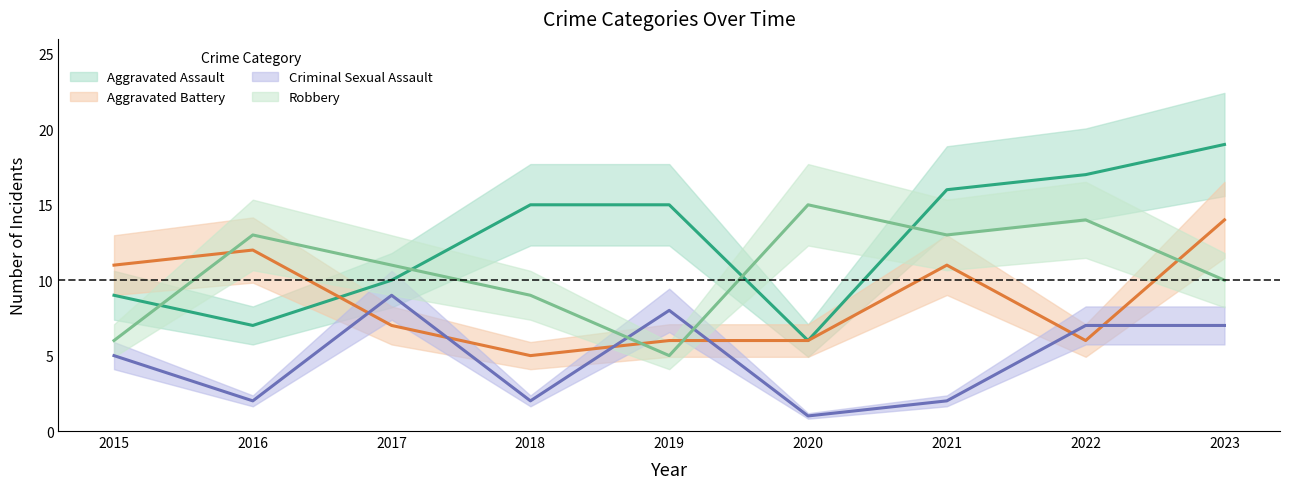

At which label is Criminal Sexual Assault closest to 5?

2015